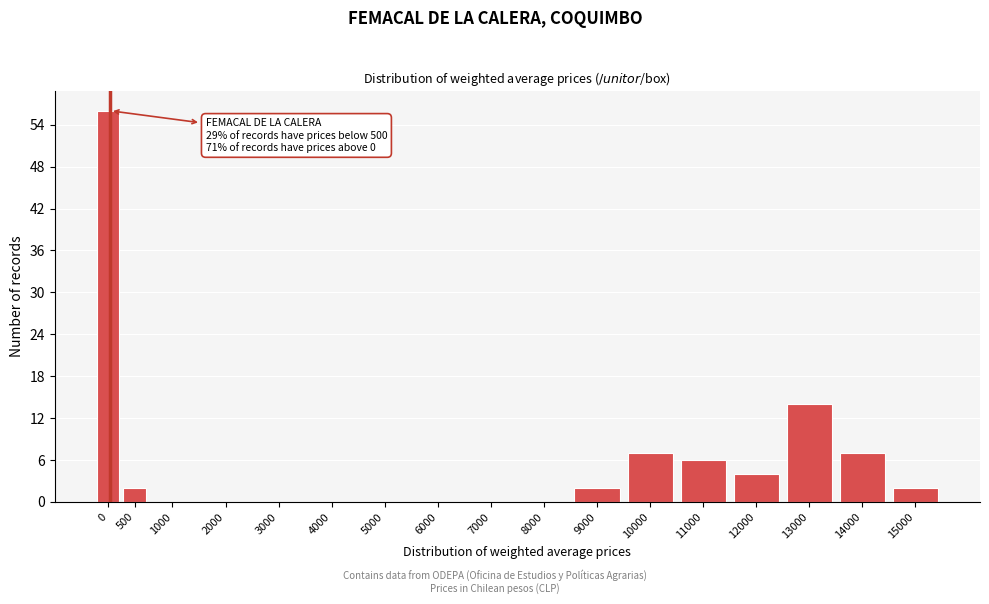

Reading left to right, what are all the values shown in this chart?

0=56	500=2	1000=0	2000=0	3000=0	4000=0	5000=0	6000=0	7000=0	8000=0	9000=2	10000=7	11000=6	12000=4	13000=14	14000=7	15000=2